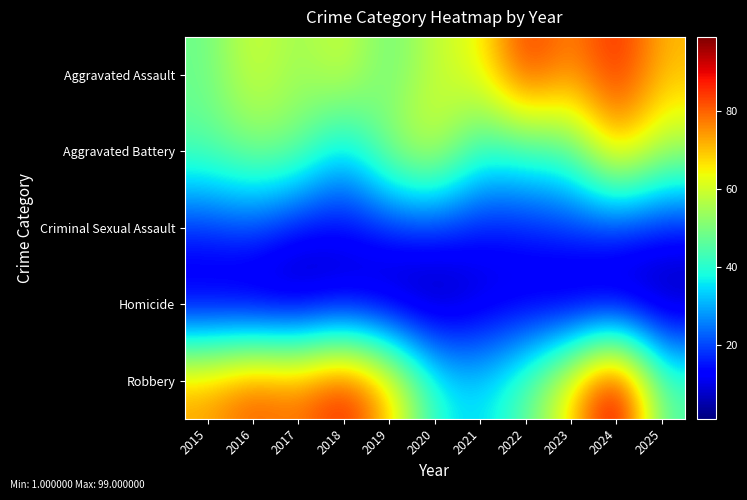

Reading right to left, transcribe all the data shown in this chart.

Aggravated Assault: 2025=71	2024=88	2023=75	2022=87	2021=63	2020=59	2019=47	2018=61	2017=53	2016=61	2015=48
Aggravated Battery: 2025=55	2024=72	2023=44	2022=42	2021=40	2020=62	2019=54	2018=32	2017=50	2016=51	2015=46
Criminal Sexual Assault: 2025=14	2024=17	2023=18	2022=15	2021=14	2020=17	2019=16	2018=12	2017=12	2016=20	2015=17
Homicide: 2025=2	2024=3	2023=4	2022=8	2021=7	2020=1	2019=3	2018=6	2017=3	2016=3	2015=6
Robbery: 2025=45	2024=99	2023=68	2022=46	2021=34	2020=39	2019=71	2018=90	2017=78	2016=83	2015=74